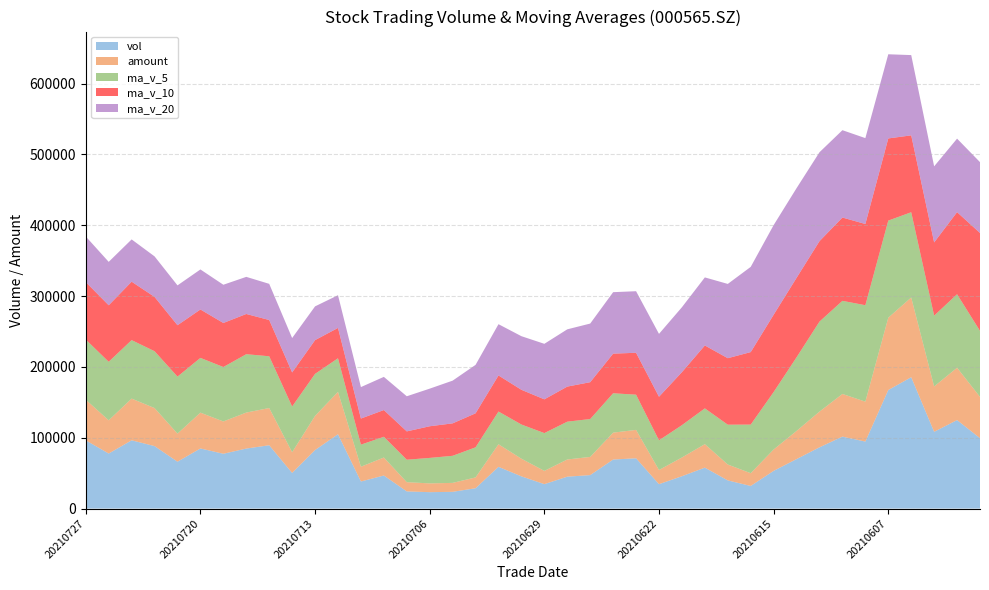

Reading left to right, list all the values displayed in this chart.

vol: 20210727=96312.5	20210726=77685.5	20210723=96361.0	20210722=88184.1	20210721=66155.0	20210720=84857.3	20210719=77363.5	20210716=84709.0	20210715=89378.0	20210714=50304.5	20210713=82610.6	20210712=104939.0	20210709=38208.5	20210708=46667.0	20210707=24216.0	20210706=23139.2	20210705=23632.0	20210702=28700.0	20210701=58908.4	20210630=45461.2	20210629=34475.2	20210628=45021.0	20210625=47236.5	20210624=69223.2	20210623=70964.2	20210622=34438.7	20210621=45659.5	20210618=57776.0	20210617=39740.6	20210616=31918.1	20210615=53219.4	20210611=69844.5	20210610=86472.7	20210609=101551.6	20210608=94588.6	20210607=167331.5	20210604=185418.5	20210603=108380.7	20210602=124911.9	20210601=99374.9
amount: 20210727=57343.0	20210726=46878.5	20210723=58864.9	20210722=53694.4	20210721=39646.8	20210720=50544.9	20210719=45592.9	20210716=50814.8	20210715=52545.7	20210714=29190.4	20210713=48201.8	20210712=59806.8	20210709=20855.5	20210708=25383.0	20210707=13018.6	20210706=12405.0	20210705=12607.8	20210702=15248.8	20210701=31860.2	20210630=24905.7	20210629=18695.6	20210628=24262.7	20210625=25667.2	20210624=37942.5	20210623=40089.1	20210622=19972.9	20210621=26435.0	20210618=33172.9	20210617=22434.3	20210616=18008.2	20210615=30155.7	20210611=39754.7	20210610=50428.8	20210609=60238.3	20210608=56351.9	20210607=102116.0	20210604=112554.7	20210603=63970.4	20210602=73902.7	20210601=58248.7
ma_v_5: 20210727=84939.6	20210726=82648.6	20210723=82584.2	20210722=80253.8	20210721=80492.5	20210720=77322.4	20210719=76873.1	20210716=82388.2	20210715=73088.1	20210714=64545.9	20210713=59328.2	20210712=47433.9	20210709=31172.6	20210708=29270.9	20210707=31719.1	20210706=35968.2	20210705=38235.4	20210702=42513.2	20210701=46220.5	20210630=48283.4	20210629=53384.0	20210628=53376.7	20210625=53504.4	20210624=55612.3	20210623=49715.8	20210622=41906.6	20210621=45662.7	20210618=50499.7	20210617=56239.1	20210616=68601.3	20210615=81135.4	20210611=103957.8	20210610=127072.6	20210609=131454.2	20210608=136126.2	20210607=137083.5	20210604=120366.8	20210603=99975.3	20210602=103783.5	20210601=93197.0
ma_v_10: 20210727=81131.0	20210726=79760.8	20210723=82486.2	20210722=76670.9	20210721=72519.2	20210720=68325.3	20210719=62153.5	20210716=56780.4	20210715=51179.5	20210714=48132.5	20210713=47648.2	20210712=42834.7	20210709=36842.9	20210708=37745.7	20210707=40001.3	20210706=44676.1	20210705=45806.0	20210702=48008.8	20210701=50916.4	20210630=48999.6	20210629=47645.3	20210628=49519.7	20210625=52002.1	20210624=55925.7	20210623=59158.5	20210622=61521.0	20210621=74810.3	20210618=88786.2	20210617=93846.6	20210616=102363.7	20210615=109109.4	20210611=112162.3	20210610=113524.0	20210609=117618.8	20210608=114661.6	20210607=115982.5	20210604=108515.9	20210603=103397.9	20210602=115881.5	20210601=138213.4
ma_v_20: 20210727=64389.6	20210726=61297.8	20210723=59664.5	20210722=57208.3	20210721=56260.3	20210720=56500.7	20210719=53979.8	20210716=52394.6	20210715=51047.9	20210714=48566.1	20210713=47646.7	20210712=46177.2	20210709=44422.5	20210708=46835.7	20210707=49579.9	20210706=53098.5	20210705=60308.1	20210702=68397.5	20210701=72381.5	20210630=75681.7	20210629=78377.4	20210628=80841.0	20210625=82763.0	20210624=86772.3	20210623=86910.1	20210622=88751.8	20210621=91663.1	20210618=96092.0	20210617=104864.1	20210616=120288.6	20210615=126537.8	20210611=126623.6	20210610=125537.2	20210609=123293.9	20210608=121236.6	20210607=118825.4	20210604=113318.8	20210603=107400.8	20210602=103749.9	20210601=100027.6